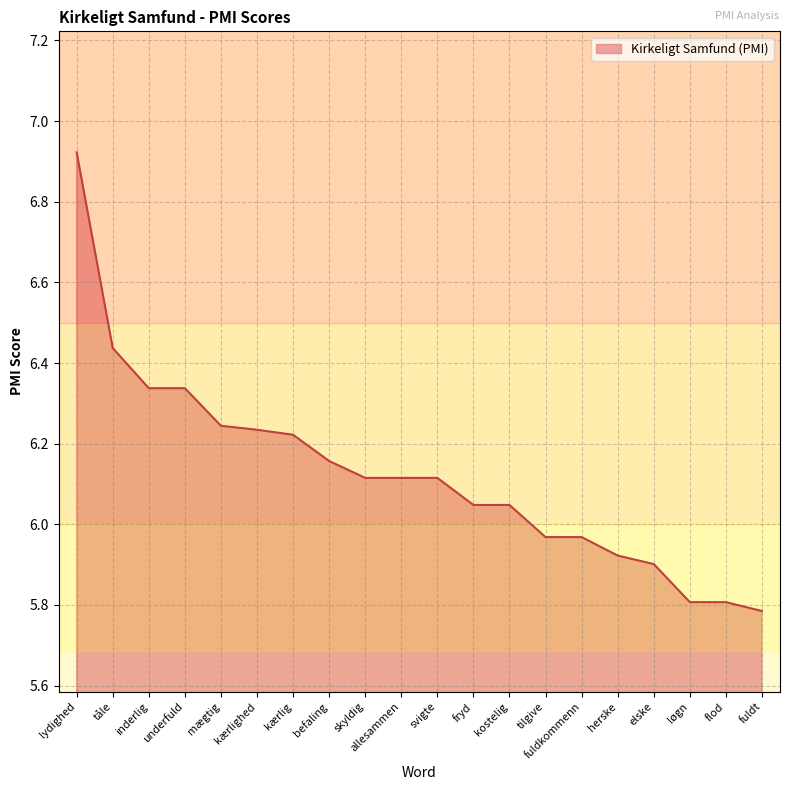

The value at flod is 8.7. True or false?

False